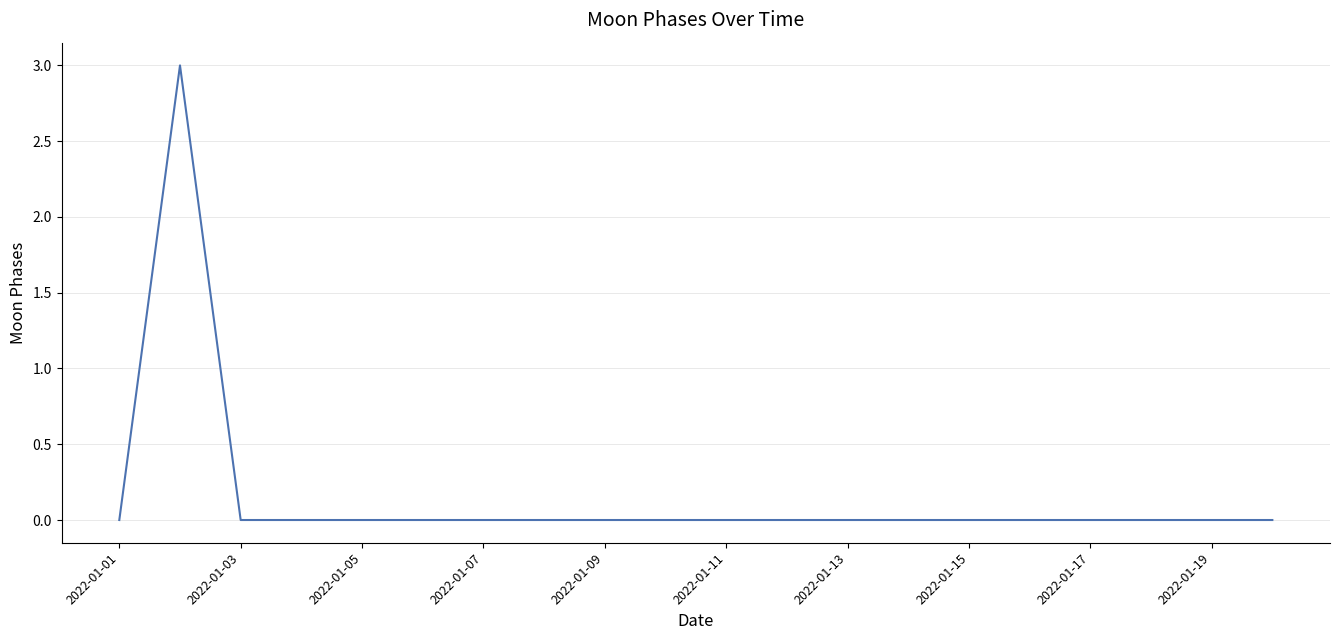

How many lines are shown in the chart?

1